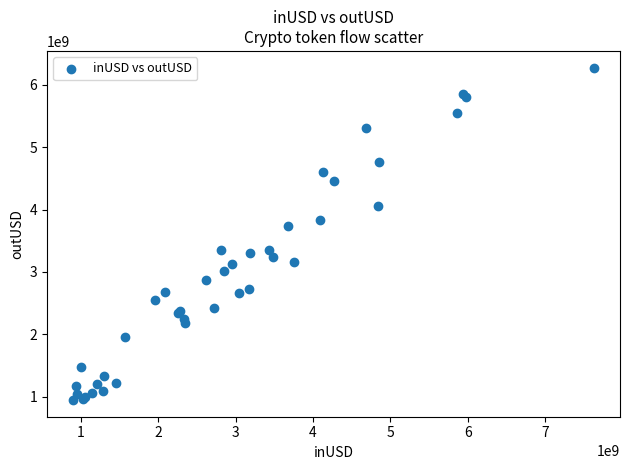

What Y value in the scatter plot is closest to 3611564921?

3744591244.1